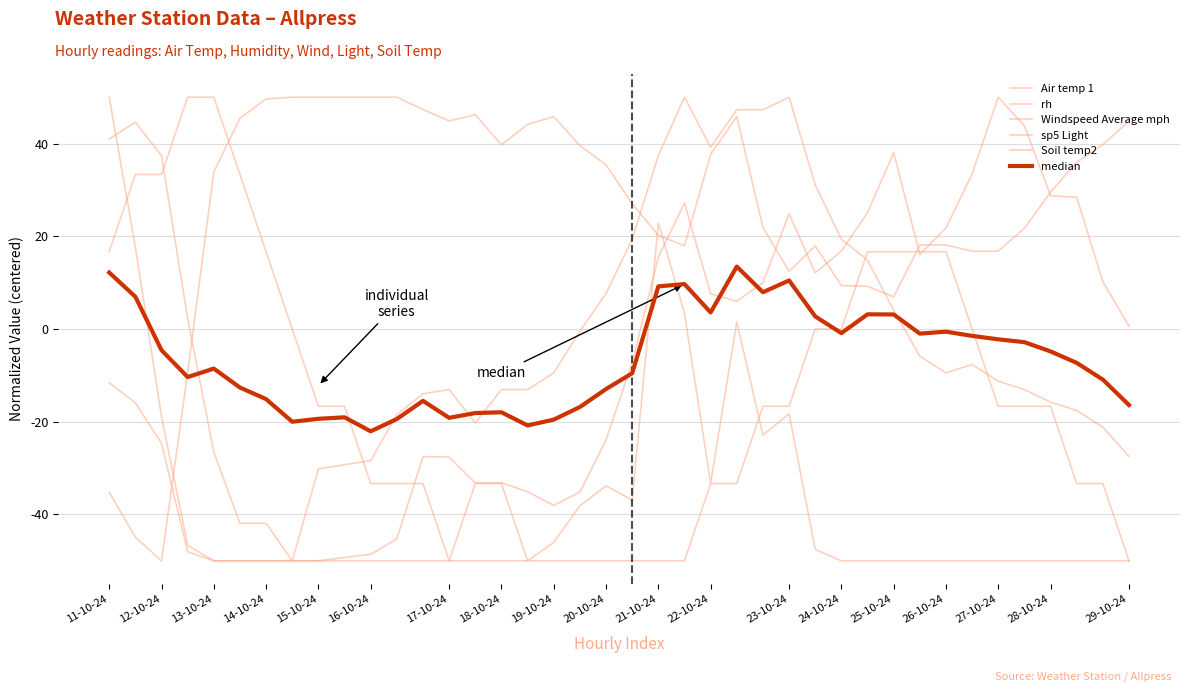

What is the sum of all median values?

-267.5